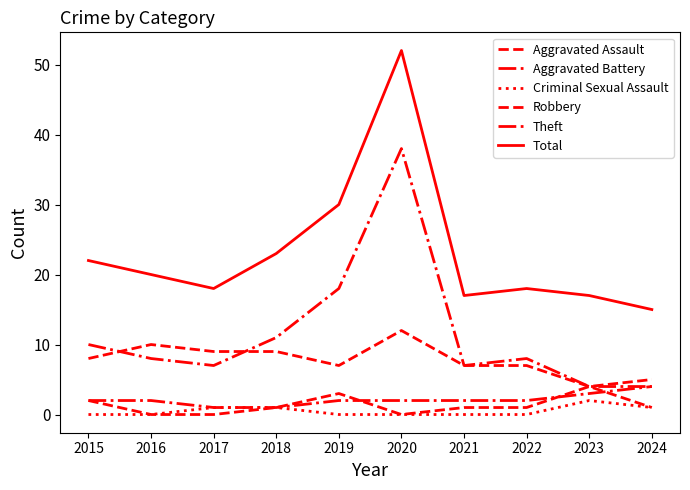

True or false: Total has a value of 4 at 2024.

False